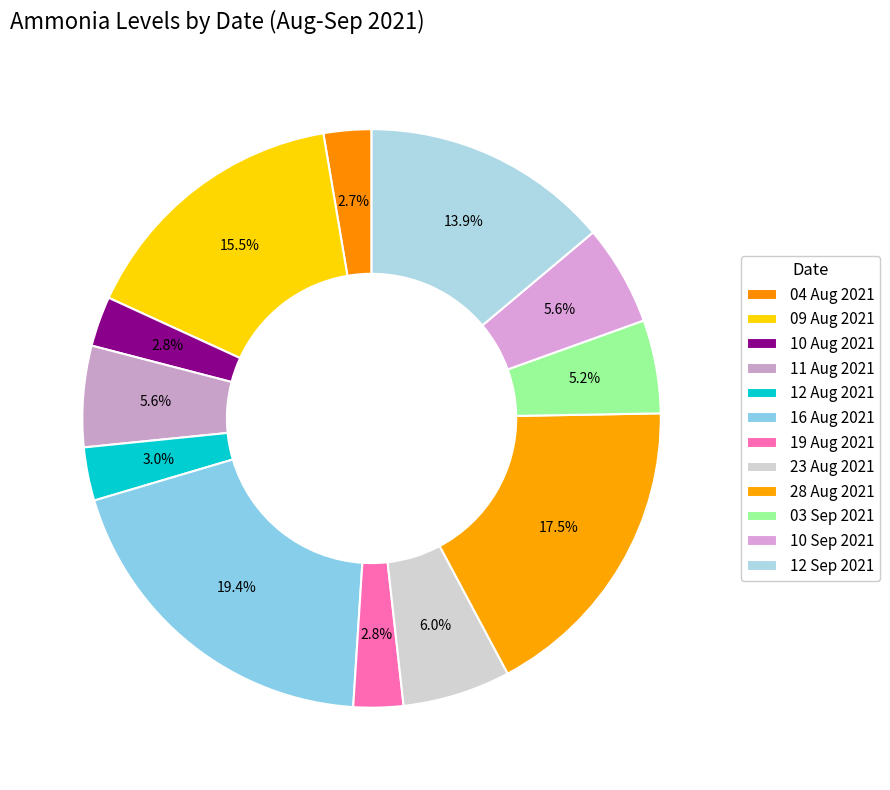

Count the number of slices in the pie.

12